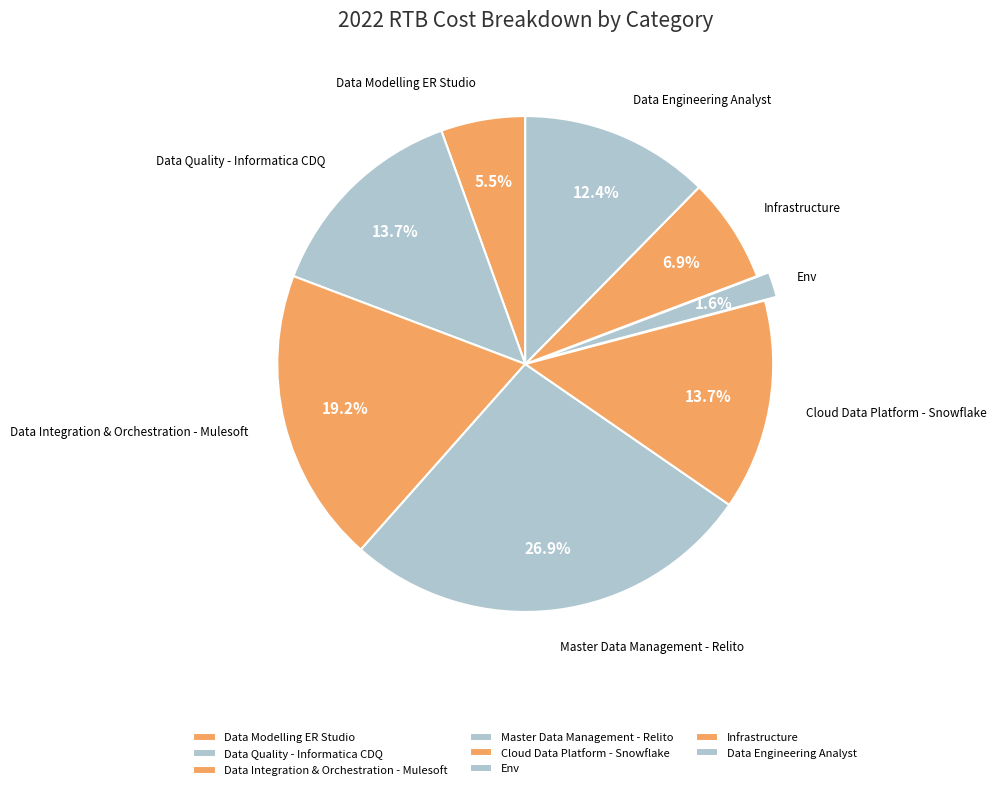

How many slices are in this pie chart?

8